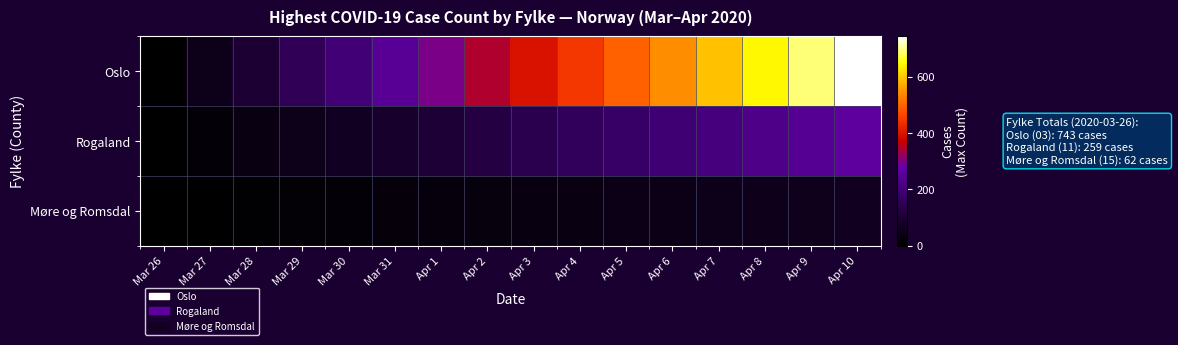

Reading left to right, extract all data points from this chart.

Oslo: Mar 26=0	Mar 27=50	Mar 28=99	Mar 29=149	Mar 30=198	Mar 31=248	Apr 1=297	Apr 2=347	Apr 3=396	Apr 4=446	Apr 5=495	Apr 6=545	Apr 7=594	Apr 8=644	Apr 9=693	Apr 10=743
Rogaland: Mar 26=0	Mar 27=17	Mar 28=35	Mar 29=52	Mar 30=69	Mar 31=86	Apr 1=104	Apr 2=121	Apr 3=138	Apr 4=155	Apr 5=173	Apr 6=190	Apr 7=207	Apr 8=224	Apr 9=242	Apr 10=259
Møre og Romsdal: Mar 26=0	Mar 27=4	Mar 28=8	Mar 29=12	Mar 30=17	Mar 31=21	Apr 1=25	Apr 2=29	Apr 3=33	Apr 4=37	Apr 5=41	Apr 6=45	Apr 7=50	Apr 8=54	Apr 9=58	Apr 10=62